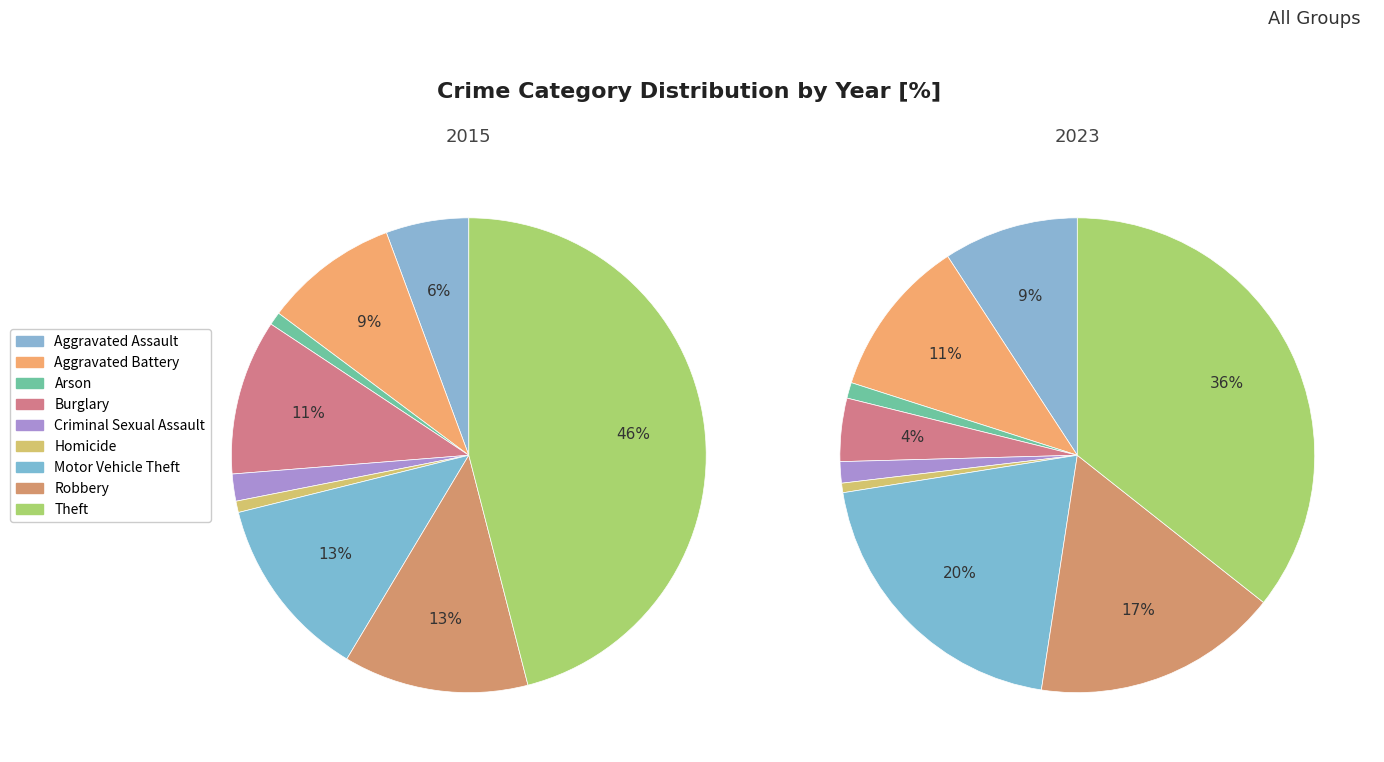

Which slice is the smallest?

Homicide